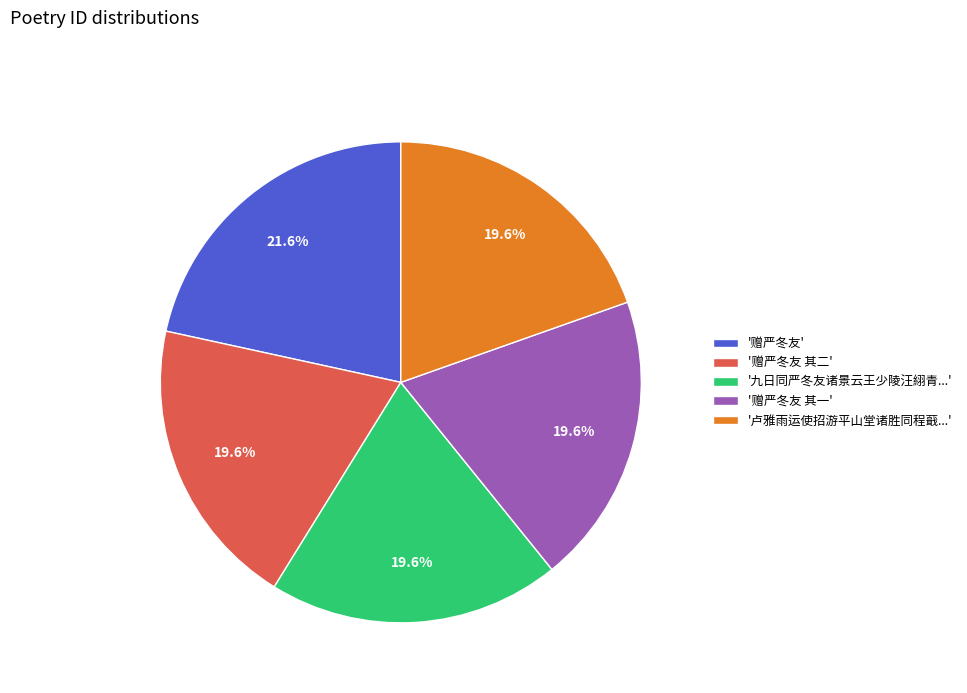

Is '赠严冬友 其一' the majority of the pie?

No